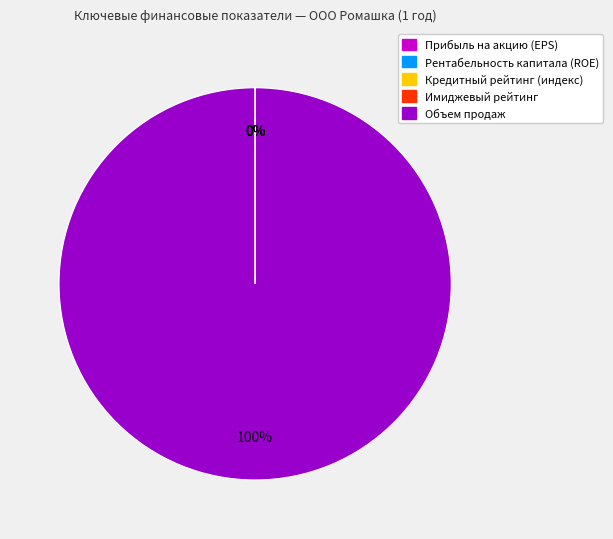

Which category has the biggest portion of the pie?

Объем продаж